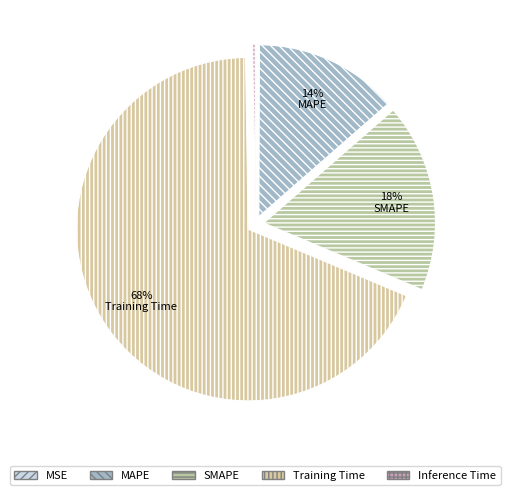

Between SMAPE and MSE, which is larger?

SMAPE